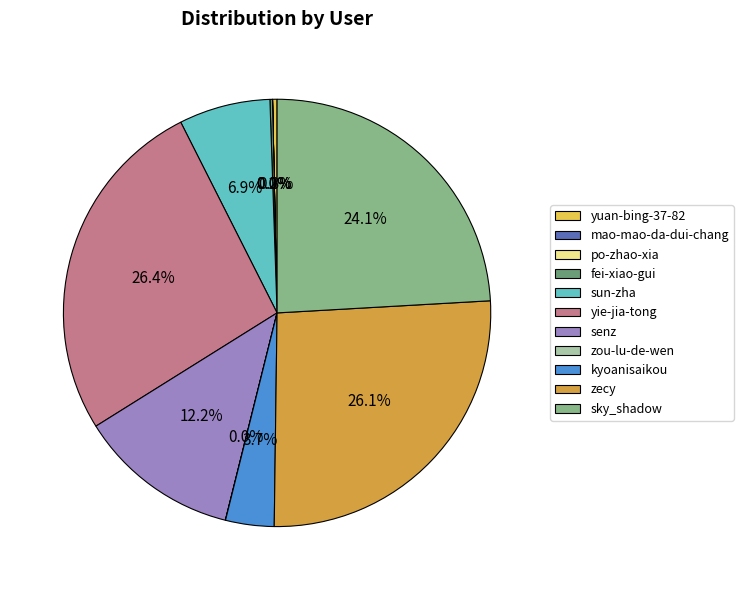

What percentage is the zecy slice, to the nearest percent?

26%